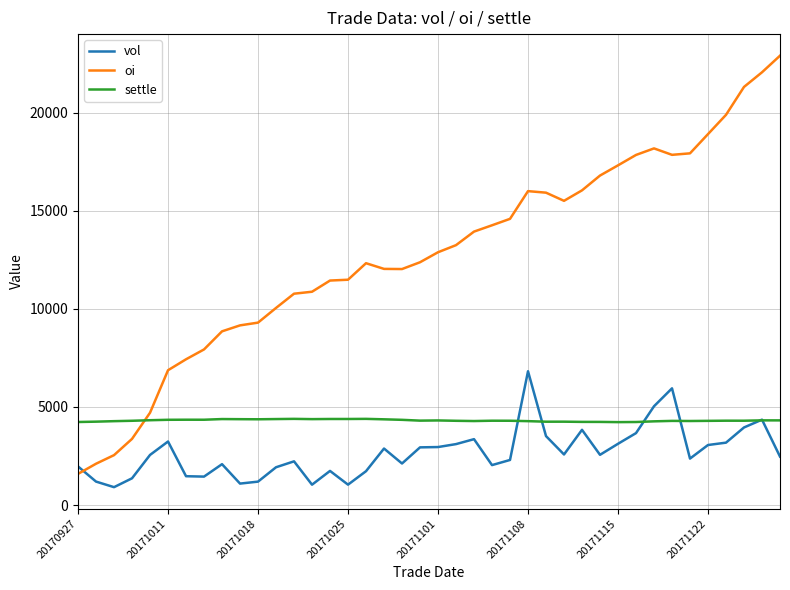

Which series has the largest range (max minus min)?

oi